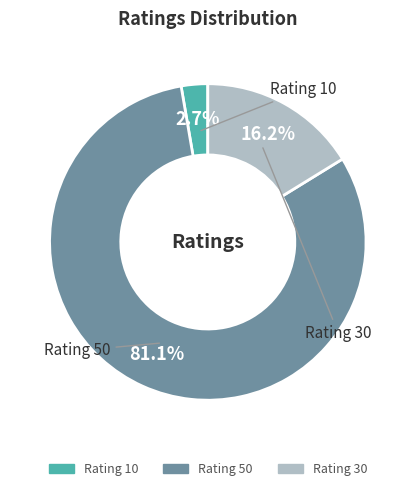

Is there any slice that represents more than half of the pie?

Yes